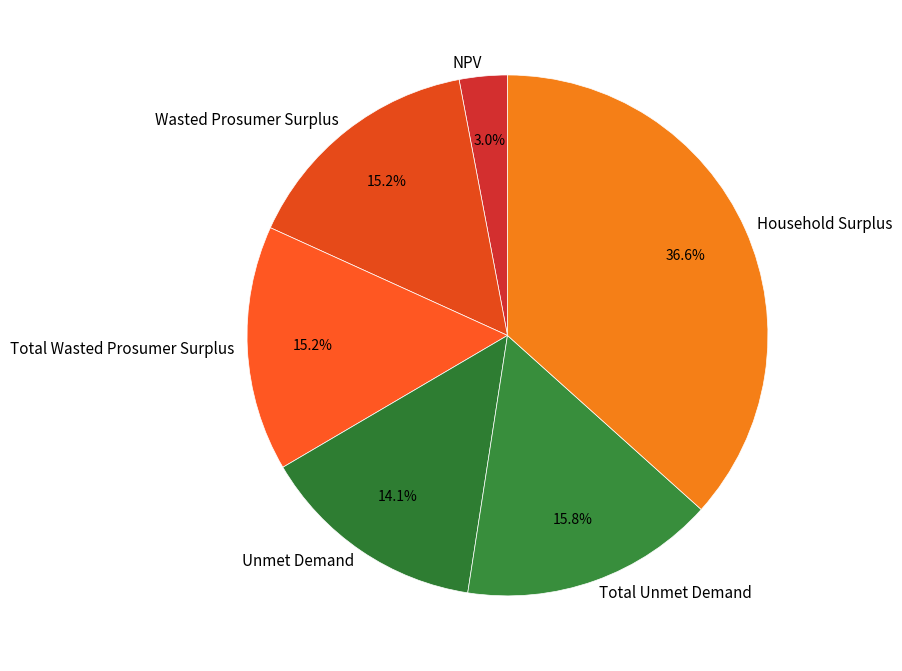

Is it true that Total Unmet Demand is 25% of the pie?

False